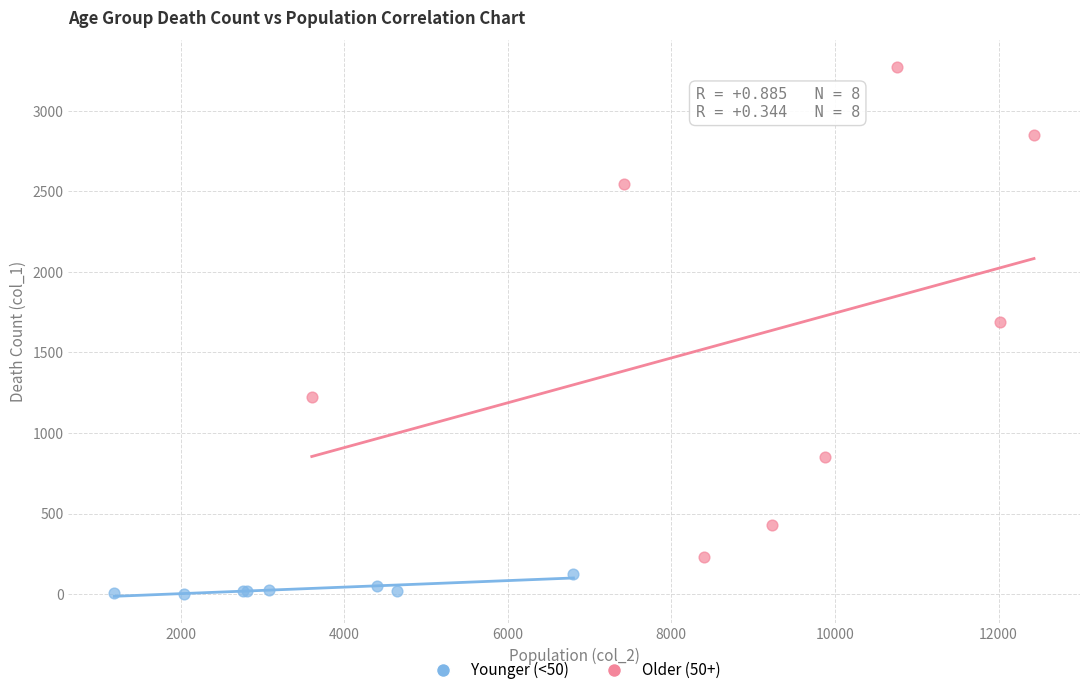

Which series reaches the minimum Y coordinate?

Younger (<50)